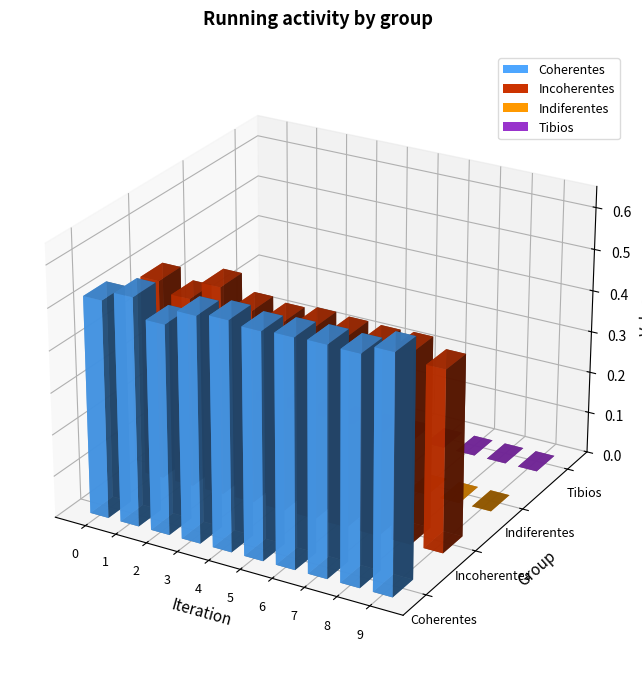

Reading left to right, transcribe all the data shown in this chart.

Coherentes: 0=0.5	1=0.5	2=0.5	3=0.5	4=0.5	5=0.5	6=0.5	7=0.5	8=0.5	9=0.6
Incoherentes: 0=0.5	1=0.5	2=0.5	3=0.5	4=0.5	5=0.5	6=0.5	7=0.5	8=0.5	9=0.4
Indiferentes: 0=0.0	1=0.0	2=0.0	3=0.0	4=0.0	5=0.0	6=0.0	7=0.0	8=0.0	9=0.0
Tibios: 0=0.0	1=0.0	2=0.0	3=0.0	4=0.0	5=0.0	6=0.0	7=0.0	8=0.0	9=0.0